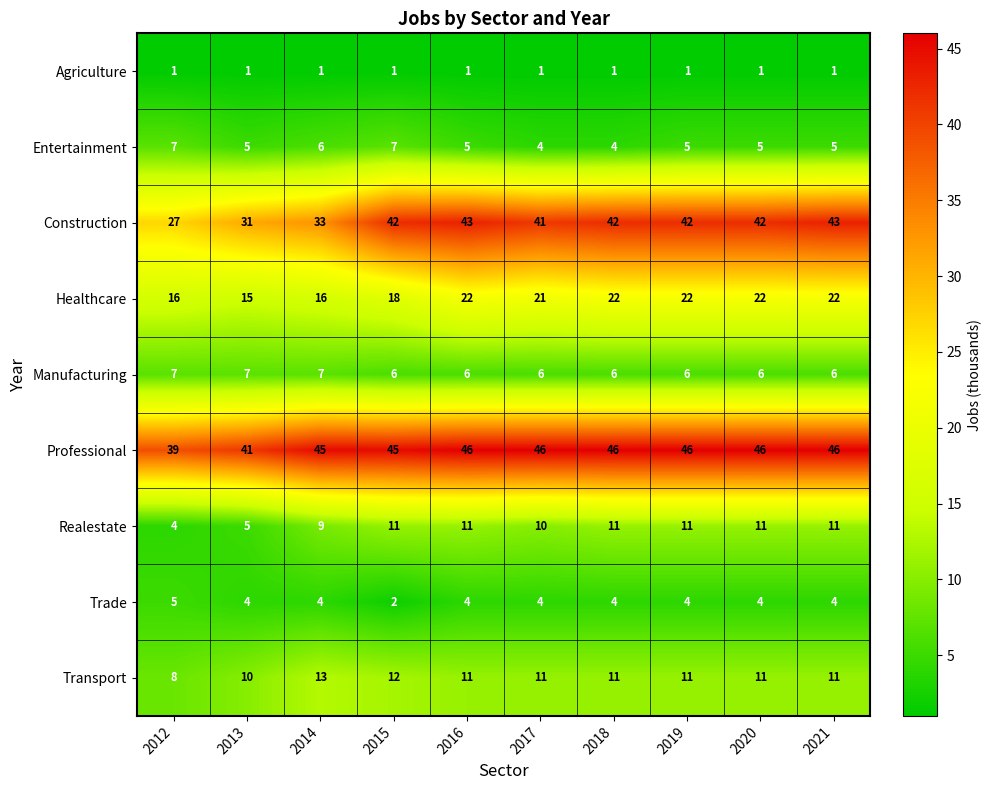

What is the minimum value for Manufacturing?

6